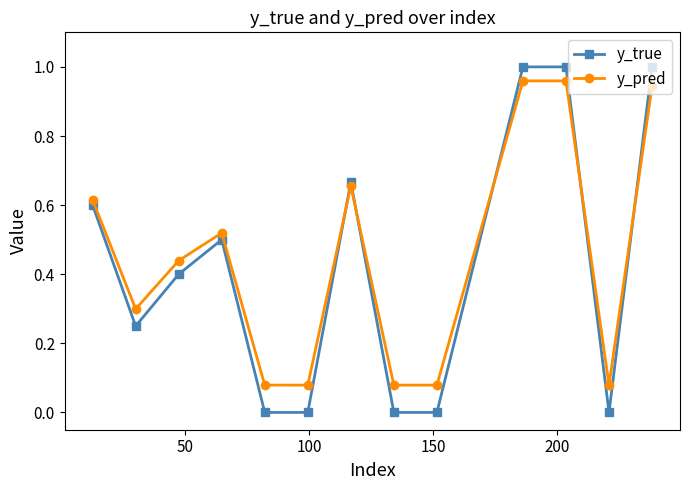

True or false: y_pred has more than 1 interior local peaks.

True